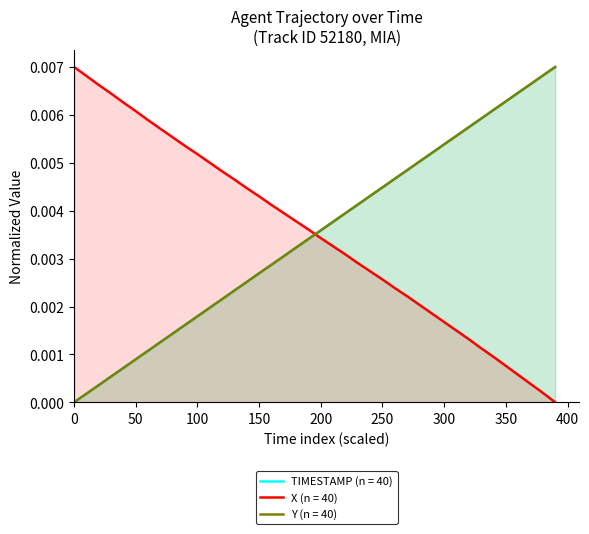

Which series ends up on top after the final intersection of TIMESTAMP and Y?

Y